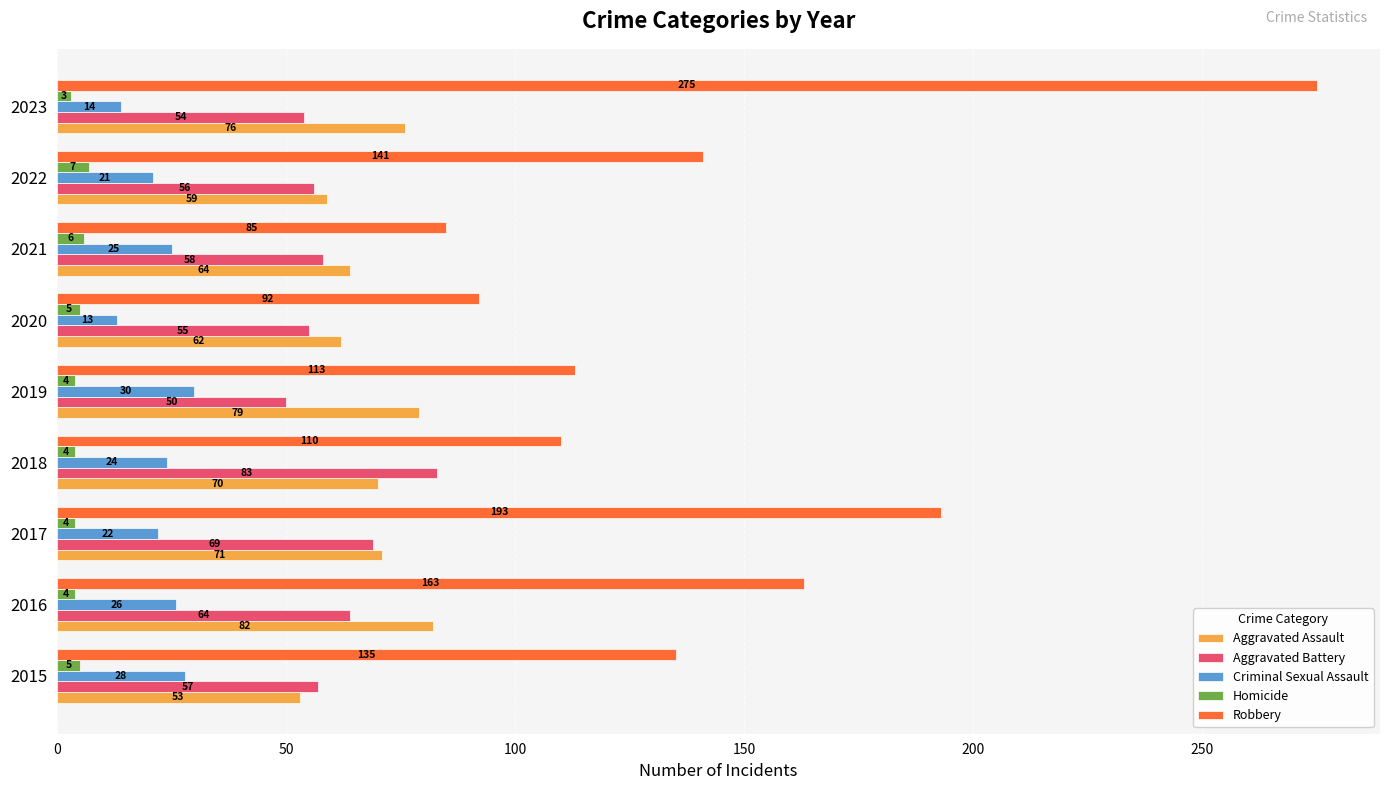

True or false: Homicide has a value of 3 at 2023.

True